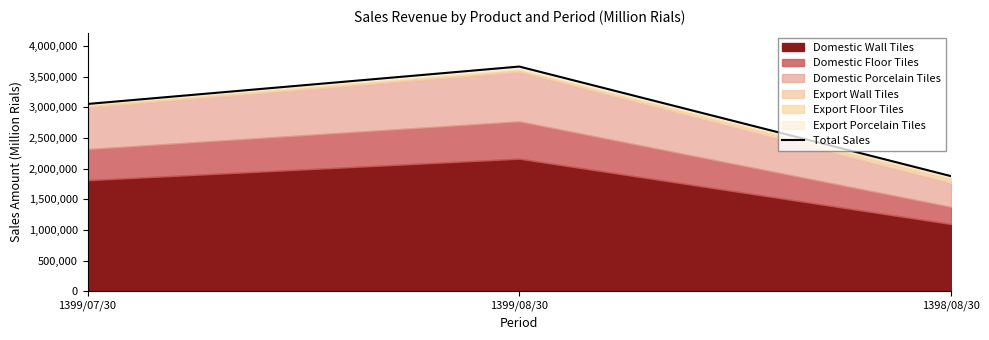

List the labels in order of value, smallest first.

1398/08/30, 1399/07/30, 1399/08/30